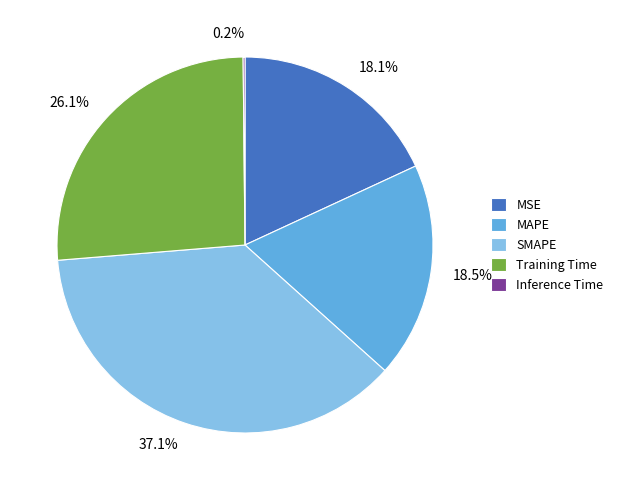

Does MAPE represent more than half of the total?

No